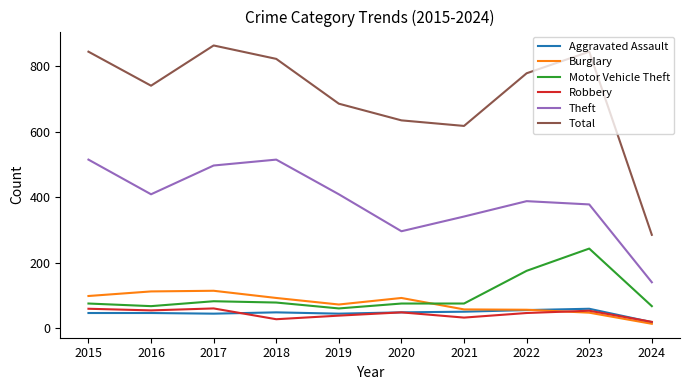

Is it true that Motor Vehicle Theft equals 124 at 2020?

False